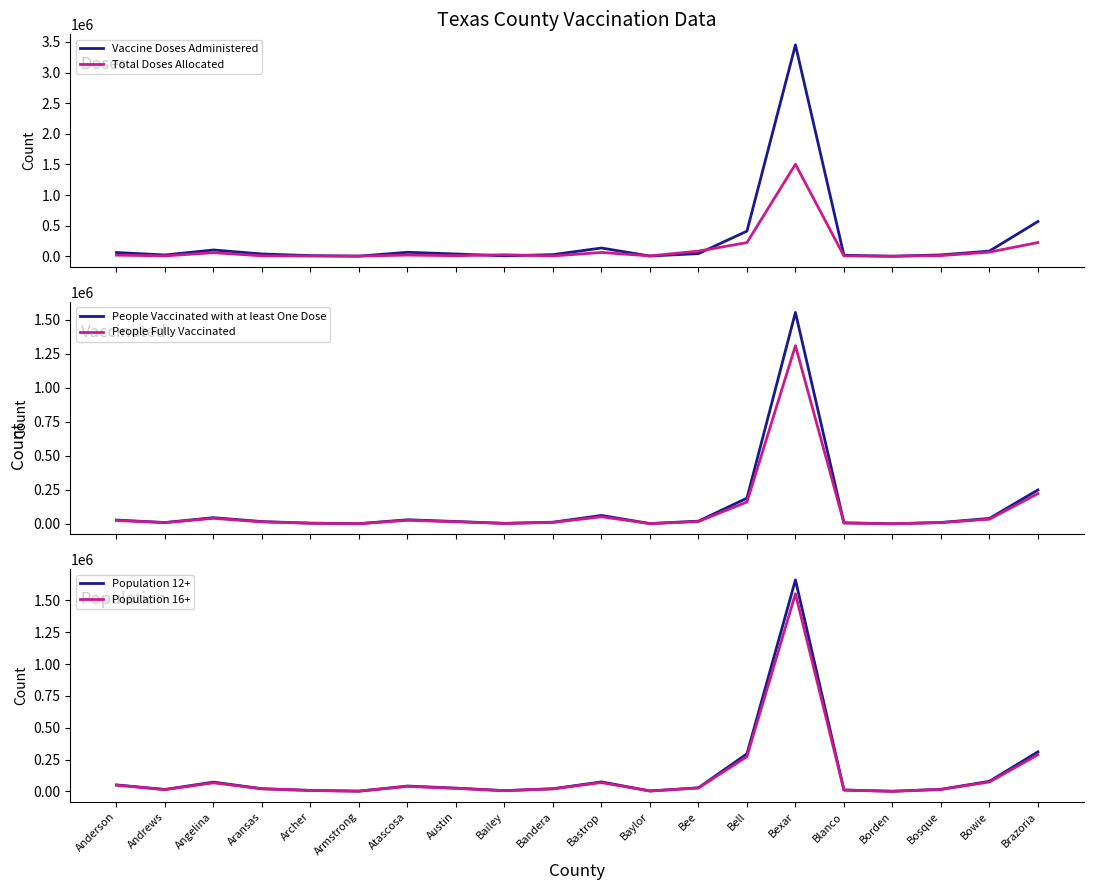

At Angelina, list the series in order from smallest to largest.

People Fully Vaccinated, People Vaccinated with at least One Dose, Total Doses Allocated, Population 16+, Population 12+, Vaccine Doses Administered